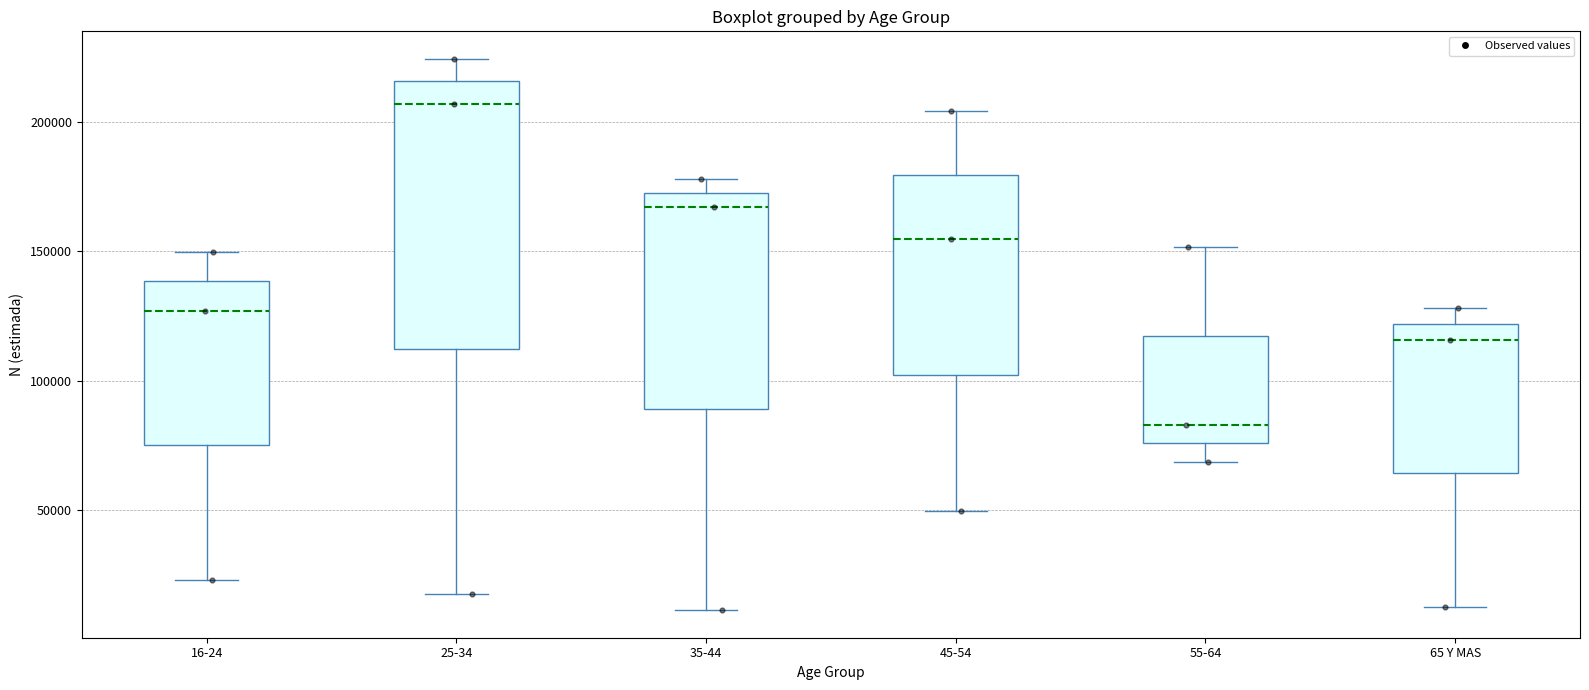

Reading left to right, read every box against the y-axis: the position of its median line, the range the box covers, and the ends of its whiskers. The values are not printed on the chart, so give them approximately, as read against the axis.

16-24: median 125000, box 75000 to 140000, whiskers 25000 to 150000
25-34: median 205000, box 110000 to 215000, whiskers 15000 to 225000
35-44: median 165000, box 90000 to 175000, whiskers 10000 to 180000
45-54: median 155000, box 100000 to 180000, whiskers 50000 to 205000
55-64: median 85000, box 75000 to 115000, whiskers 70000 to 150000
65 Y MAS: median 115000, box 65000 to 120000, whiskers 15000 to 130000